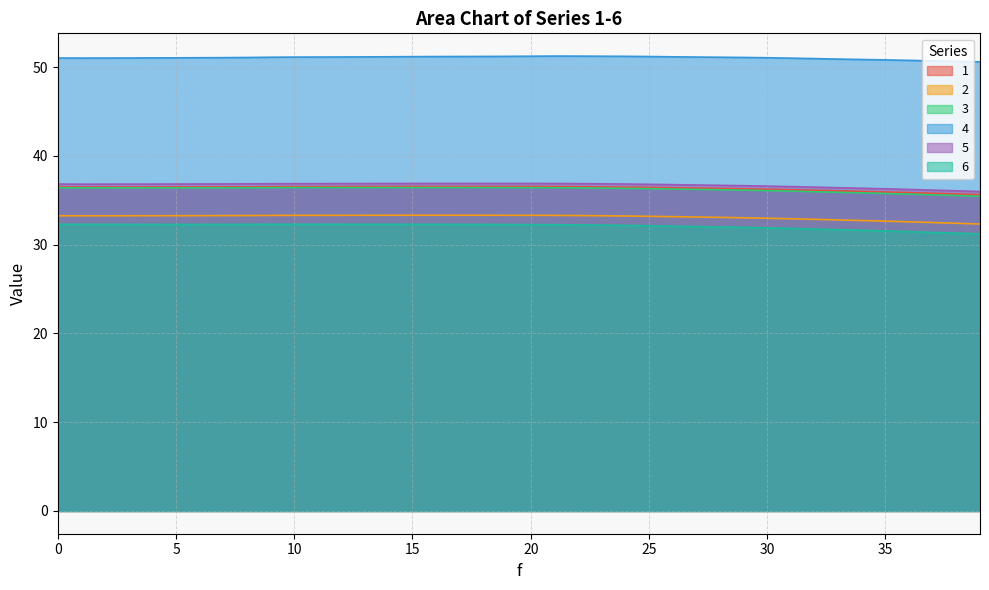

In 5, how many points are higher than both neighbors (excluding endpoints)?

2